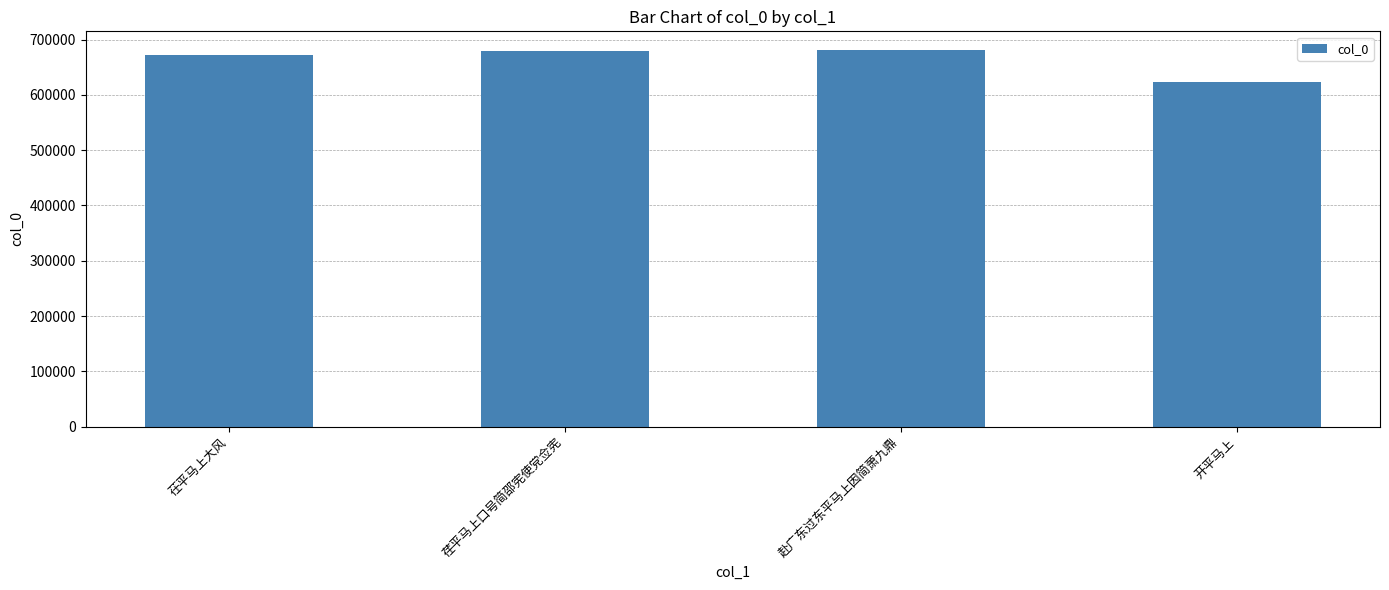

What is the label of the 3rd bar from the right?

荏平马上口号简邵宪使党佥宪